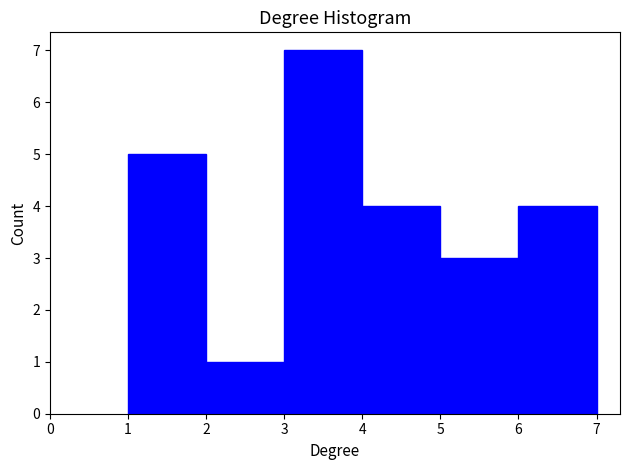

Reading left to right, transcribe this chart: for each bar, give the range it covers on the x-axis and its height. The values are not printed on the chart, so give them approximately, as read against the axis.

1 to 2: 5
2 to 3: 1
3 to 4: 7
4 to 5: 4
5 to 6: 3
6 to 7: 4